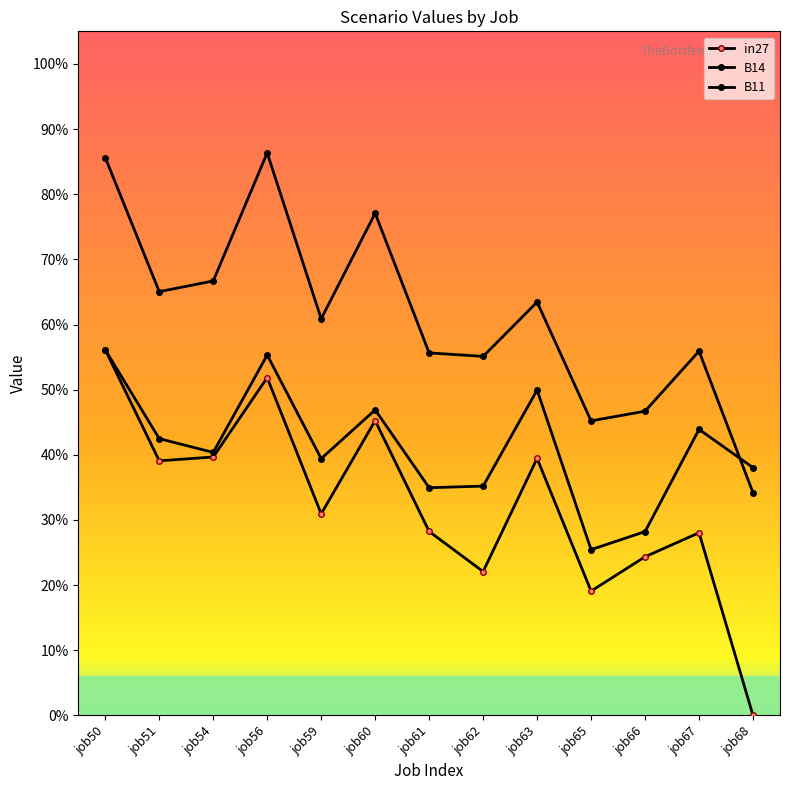

Is this an area chart (filled region under the line)?

No